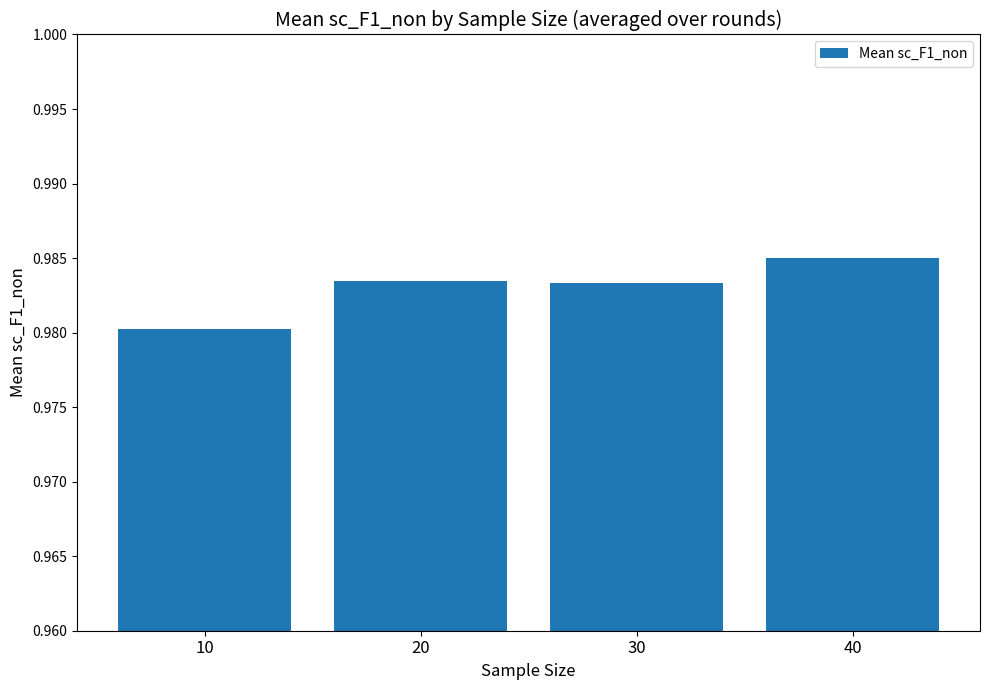

At which category does the chart reach its peak across all series?

40